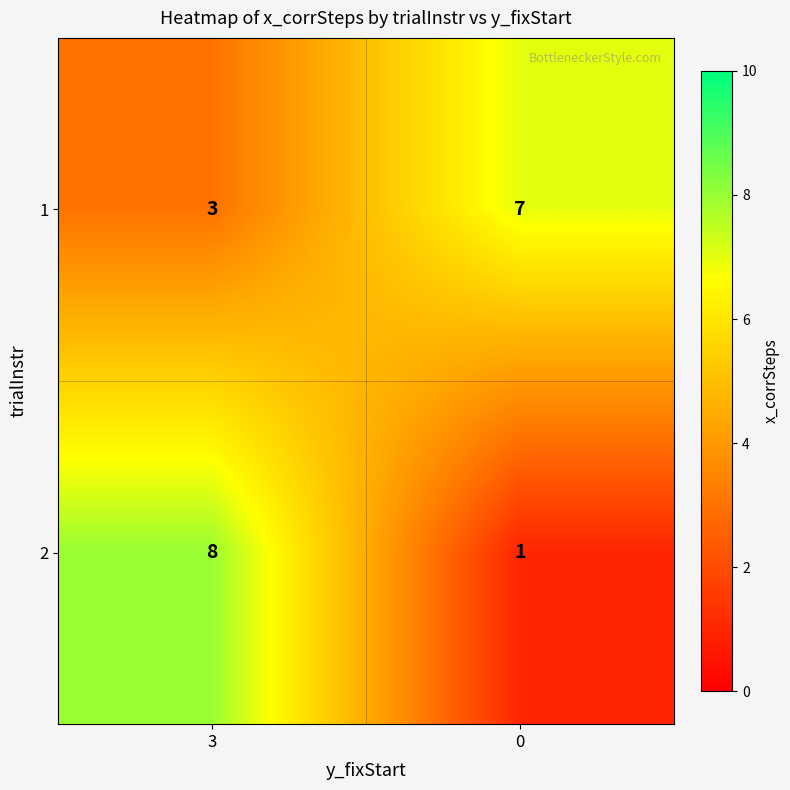

What is the difference between the 2 values at 3 and 0?

7